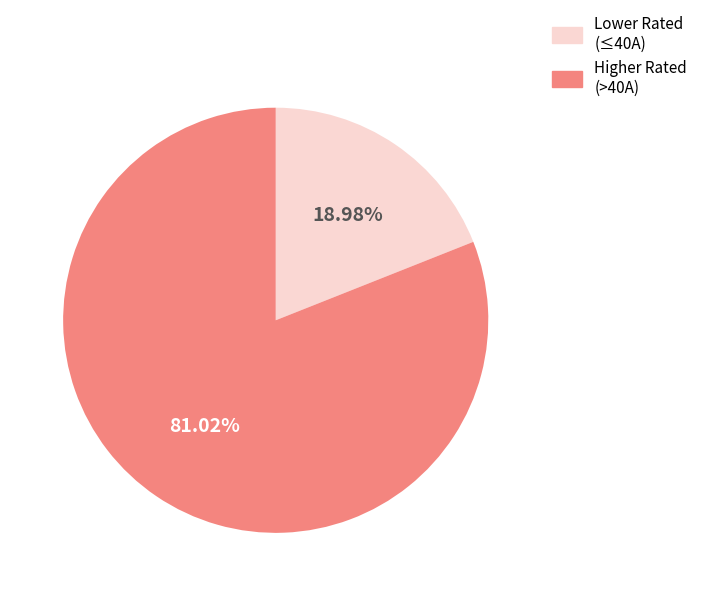

Combined, do Higher Rated (>40A) and Lower Rated (≤40A) account for over 50%?

Yes